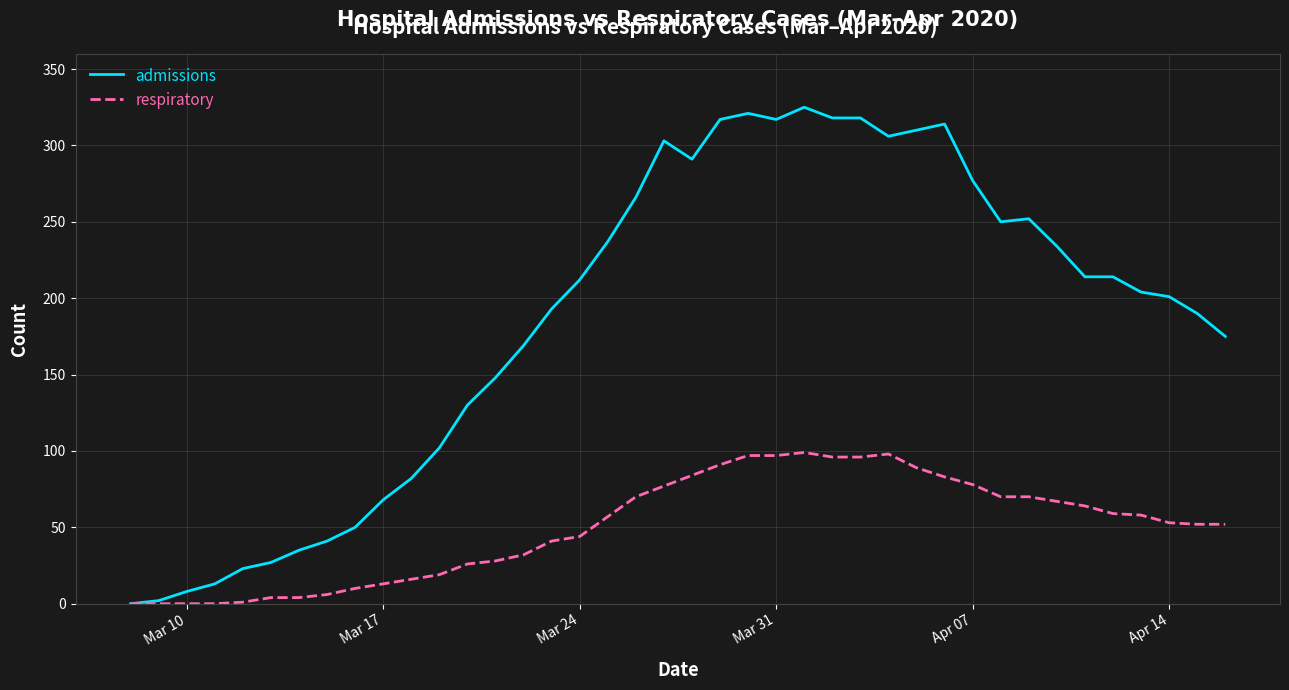

Which series has the largest range (max minus min)?

admissions